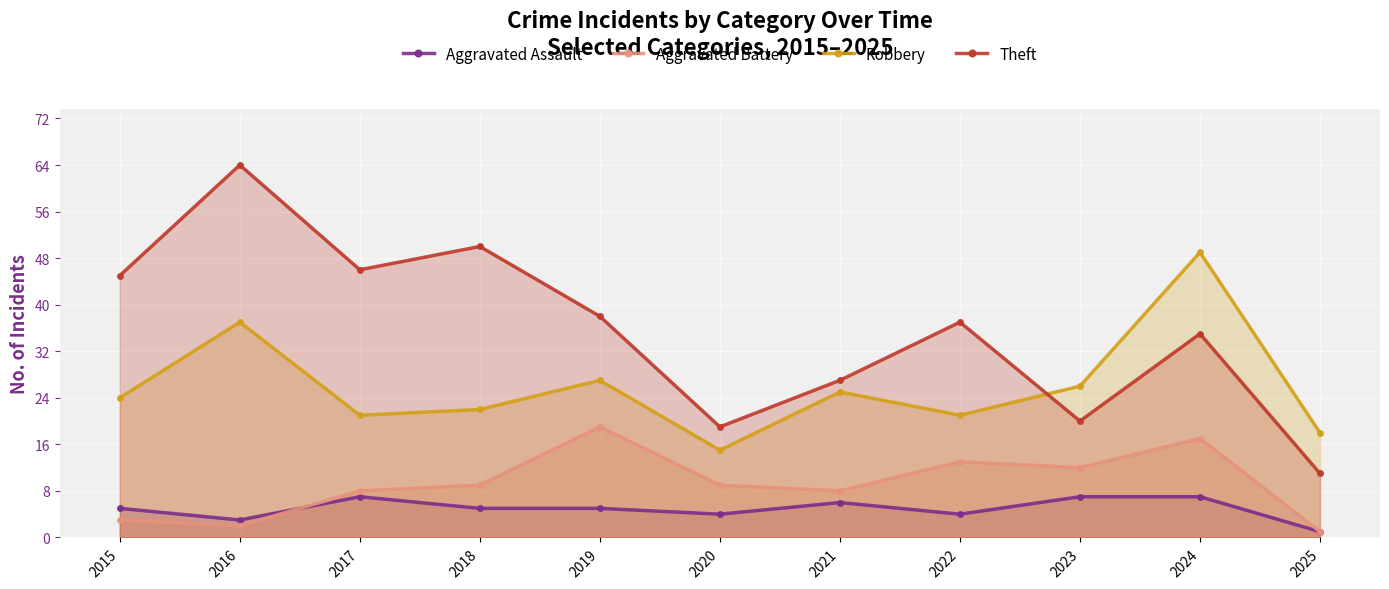

Where is Aggravated Battery nearest to the value 10?

2018